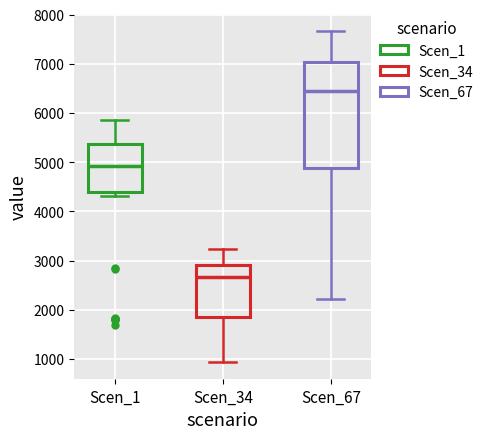

Which box is the tallest, from its lower edge to its upper edge?

Scen_67